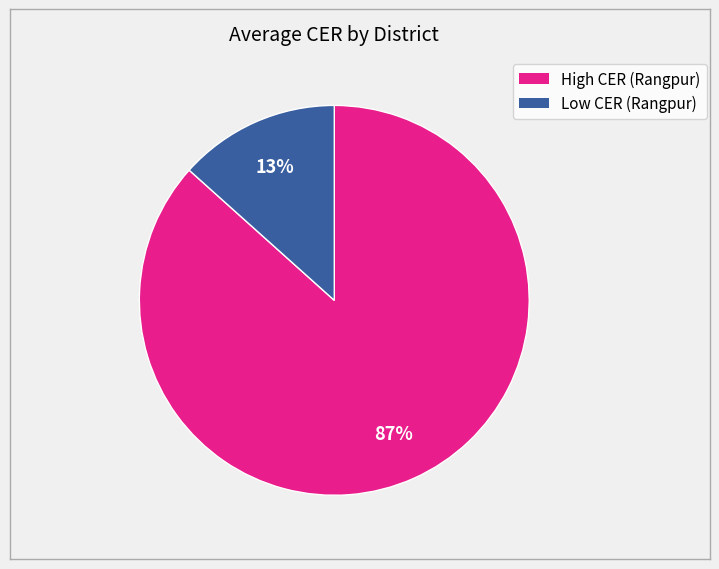

Is there any slice that represents more than half of the pie?

Yes